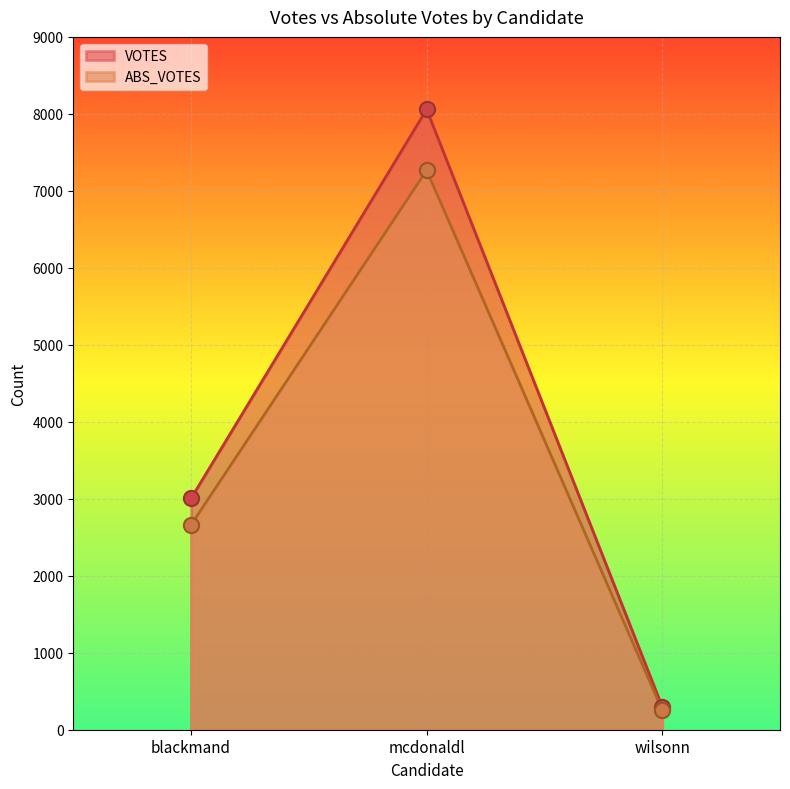

Which series contains the lowest Y value?

ABS_VOTES